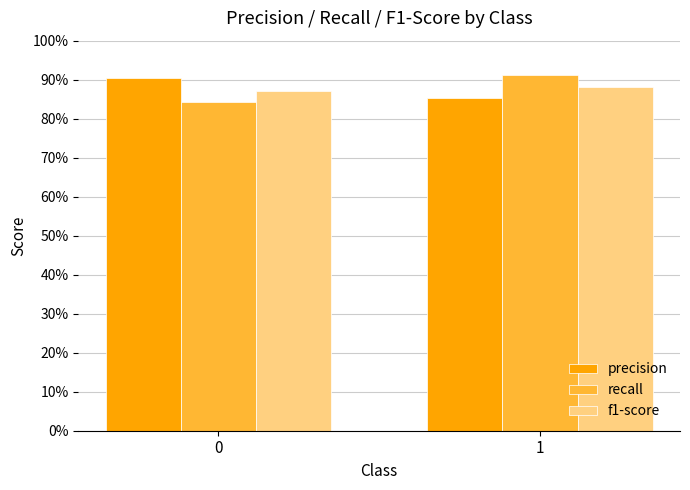

Are the bars grouped side by side (vs. stacked)?

Yes